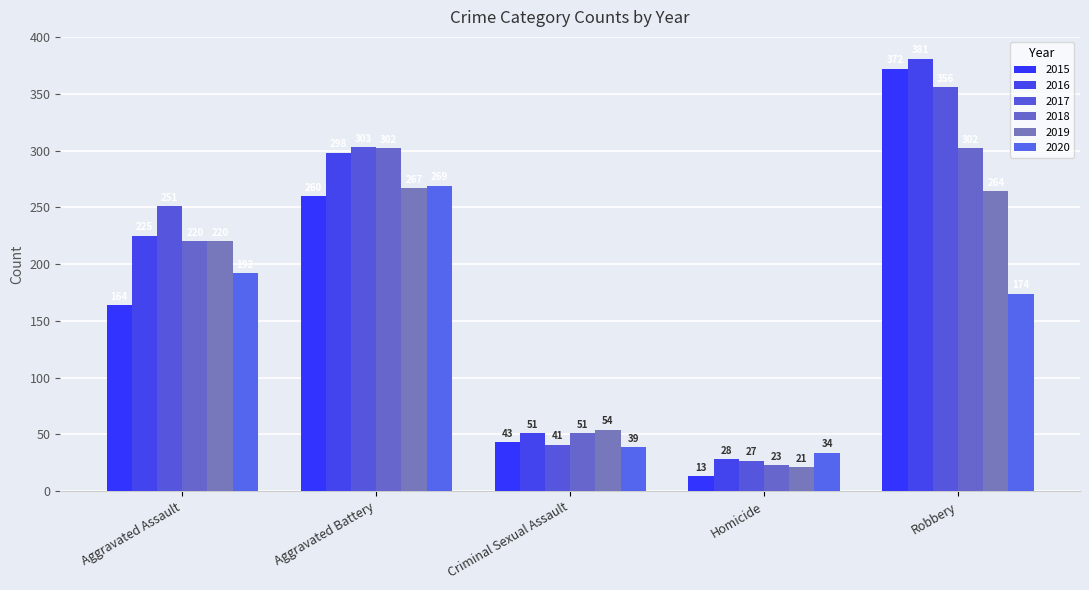

Reading right to left, list all the values displayed in this chart.

2015: 372	13	43	260	164
2016: 381	28	51	298	225
2017: 356	27	41	303	251
2018: 302	23	51	302	220
2019: 264	21	54	267	220
2020: 174	34	39	269	192